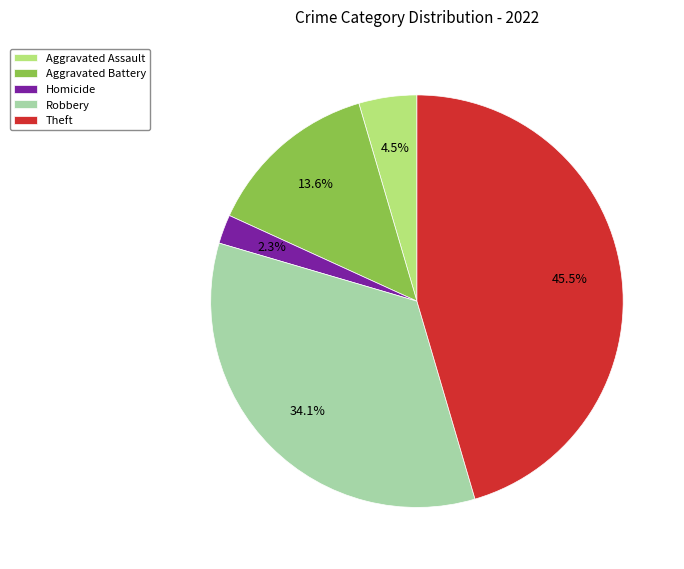

Does Aggravated Battery represent more than half of the total?

No